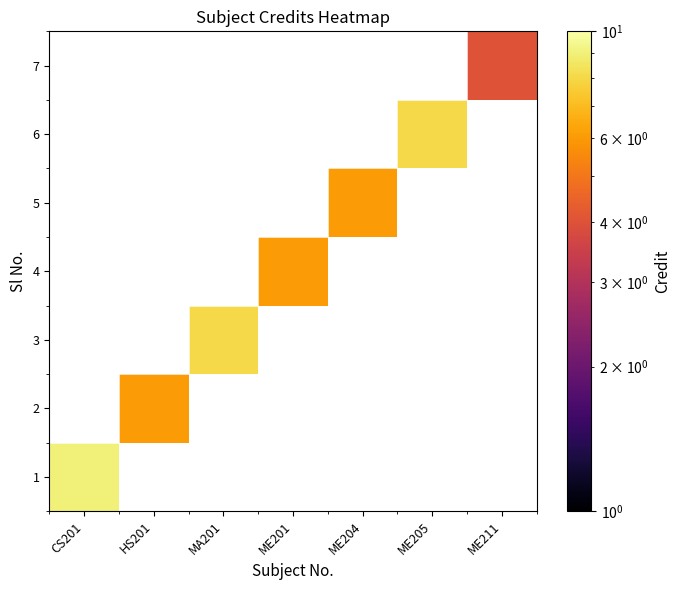

Which label corresponds to the largest value in the chart?

CS201